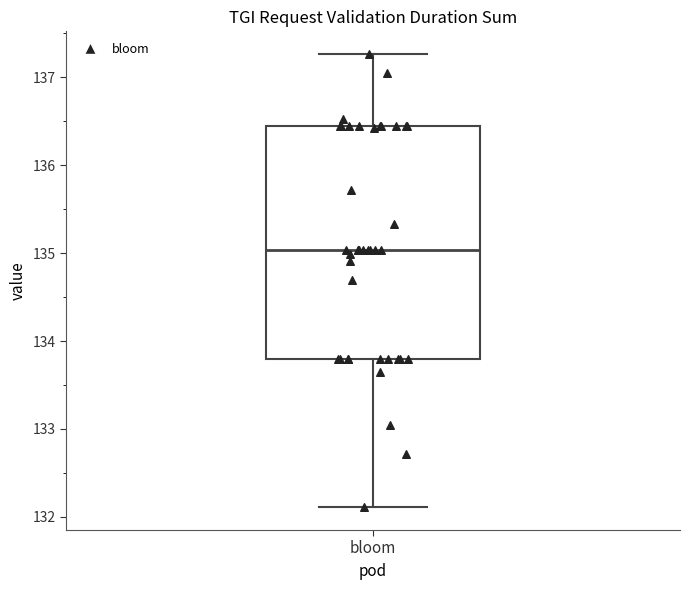

Where does the upper whisker of the box for bloom end on the y-axis? The values are not printed on the chart, so give them approximately, as read against the axis.

137.3